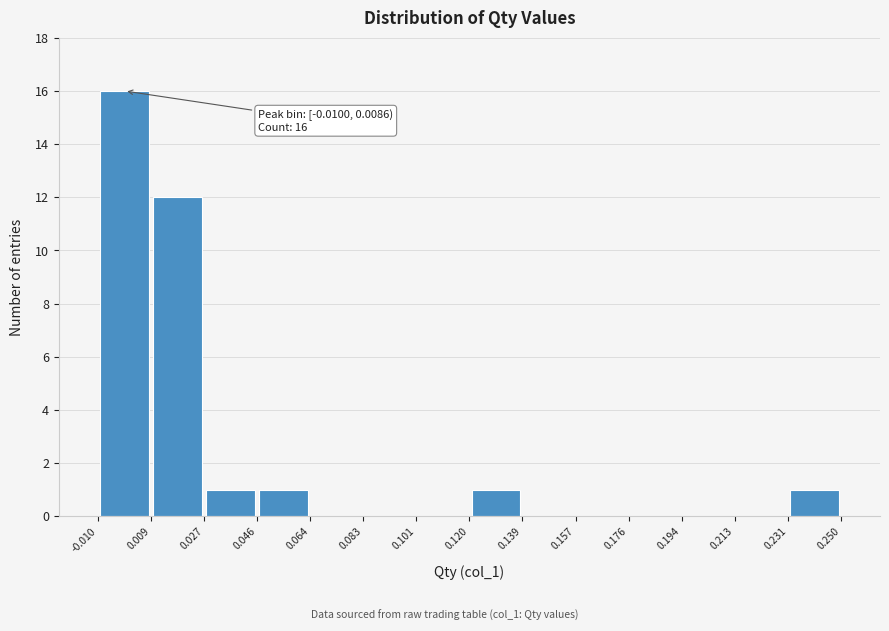

Over which range of the x-axis is the bar tallest?

-0.010 to 0.009